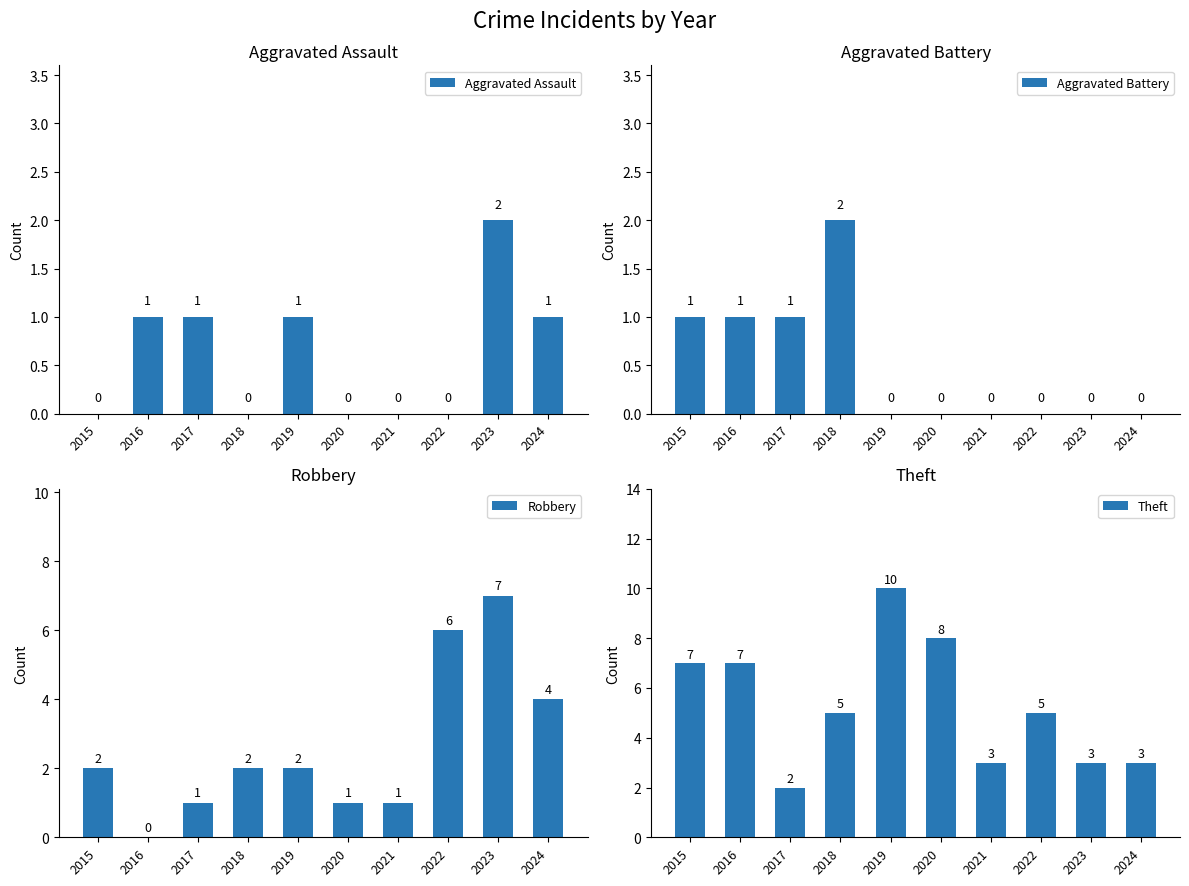

What is the greatest value displayed?

10